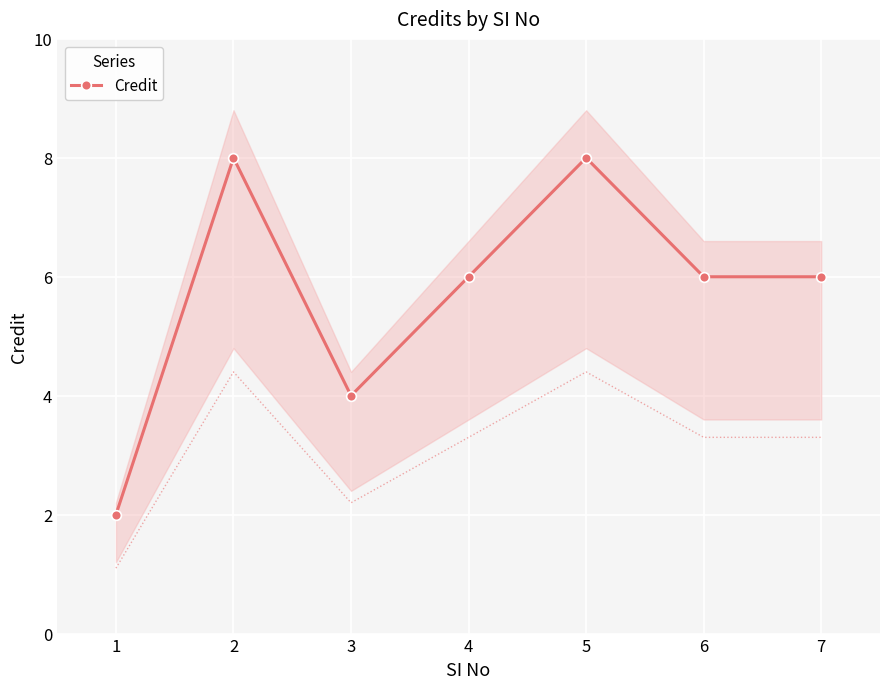

What is the change in value from 1 to 4?

+4